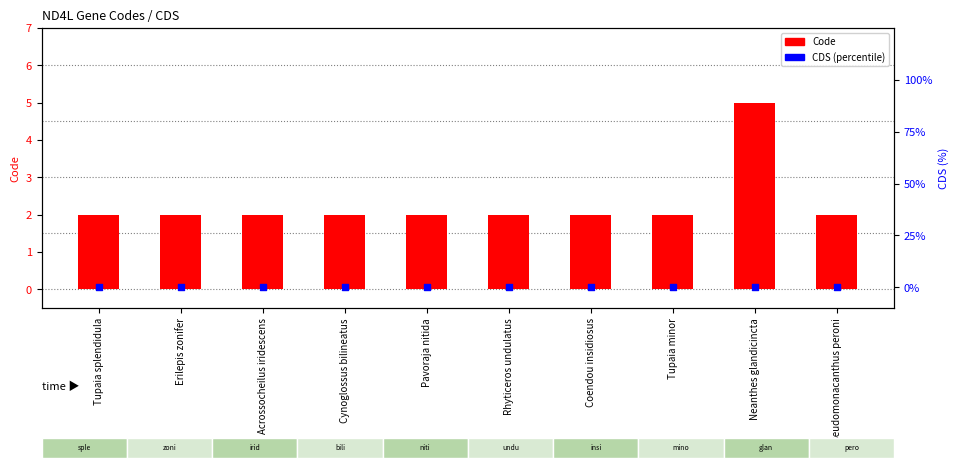

What are all the series names shown in the legend?

Code, CDS